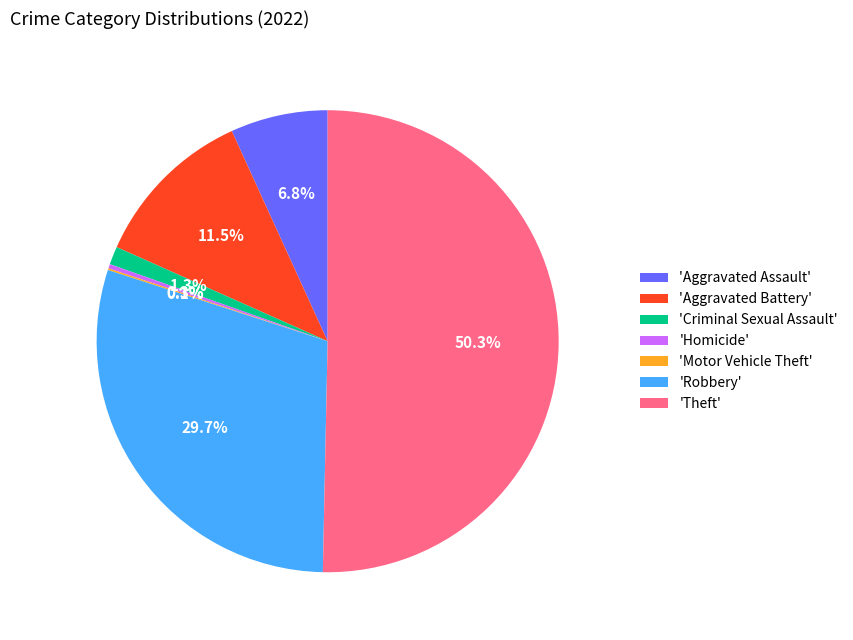

Which has a higher value, 'Theft' or 'Homicide'?

'Theft'